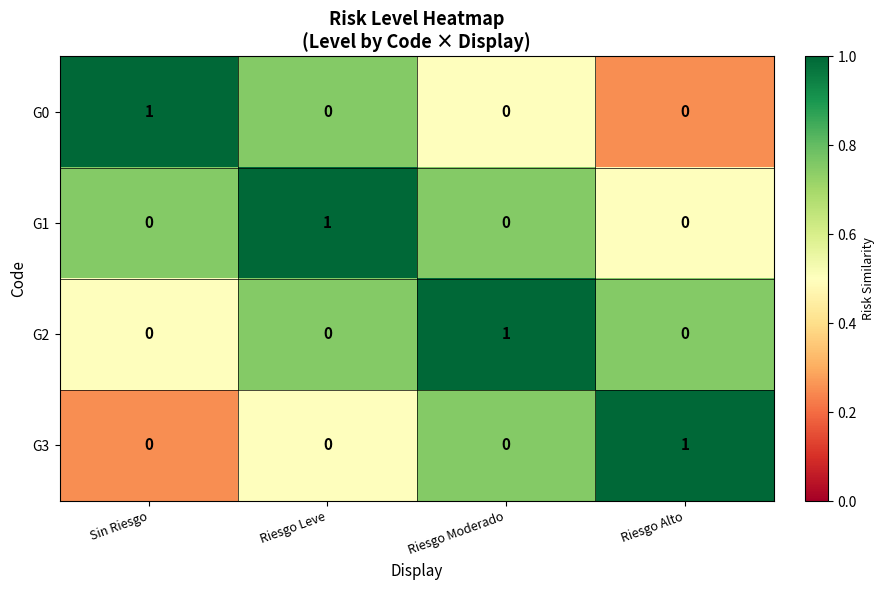

The value of G1 at Riesgo Moderado is 0. True or false?

True